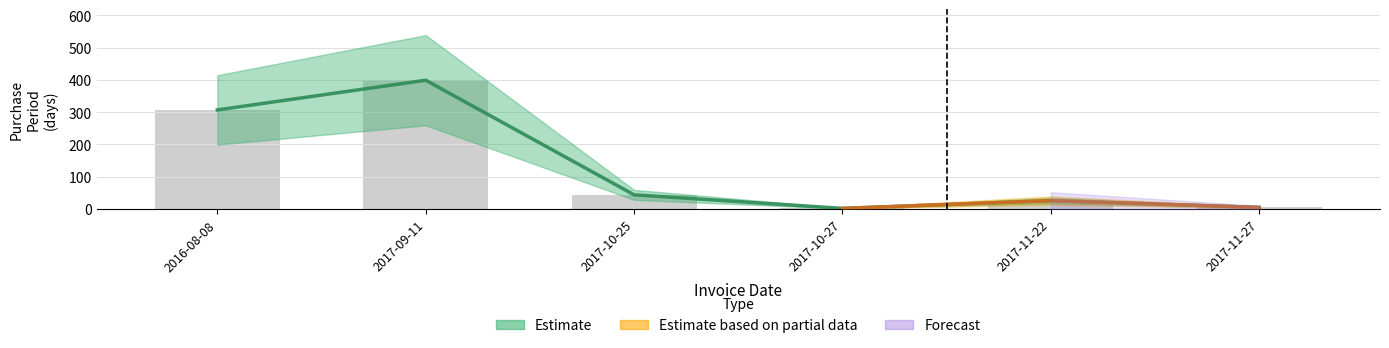

List the labels in order of value, smallest first.

2017-10-27, 2017-11-27, 2017-11-22, 2017-10-25, 2016-08-08, 2017-09-11